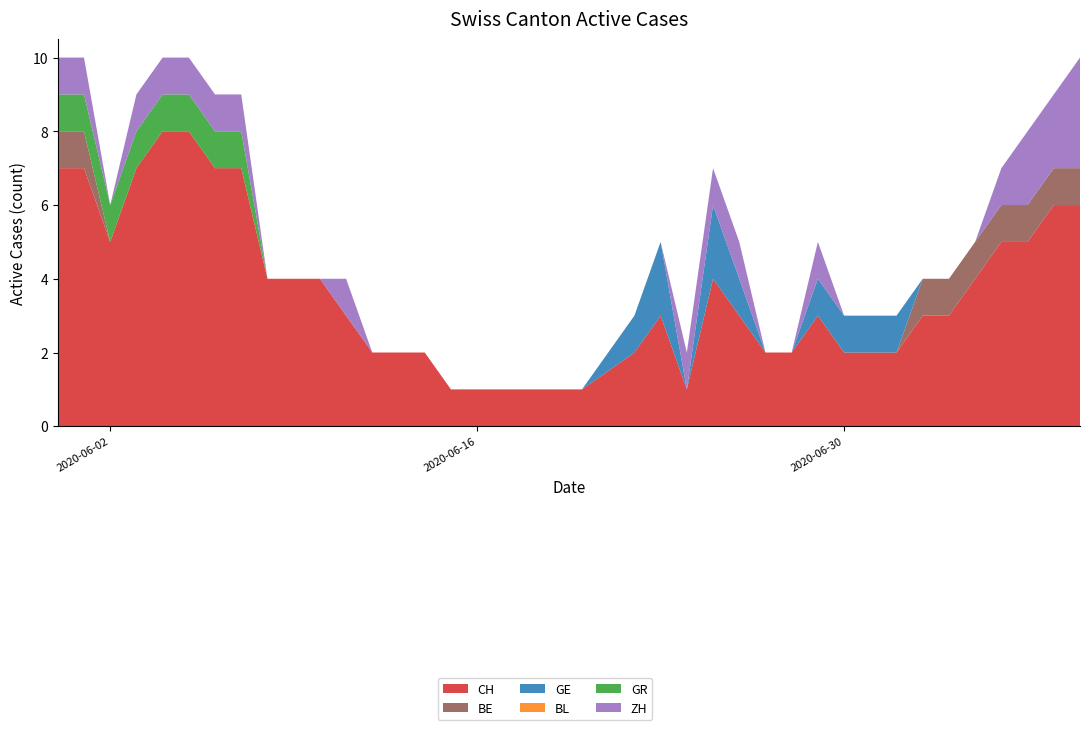

Reading left to right, extract all data points from this chart.

CH: 7	7	5	7	8	8	7	7	4	4	4	3	2	2	2	1	1	1	1	1	1	2	3	1	4	3	2	2	3	2	2	2	3	3	4	5	5	6	6	6
BE: 1	1	0	0	0	0	0	0	0	0	0	0	0	0	0	0	0	0	0	0	0	0	0	0	0	0	0	0	0	0	0	0	1	1	1	1	1	1	1	1
GE: 0	0	0	0	0	0	0	0	0	0	0	0	0	0	0	0	0	0	0	0	0	1	2	0	2	1	0	0	1	1	1	1	0	0	0	0	0	0	0	0
BL: 0	0	0	0	0	0	0	0	0	0	0	0	0	0	0	0	0	0	0	0	0	0	0	0	0	0	0	0	0	0	0	0	0	0	0	0	0	0	0	0
GR: 1	1	1	1	1	1	1	1	0	0	0	0	0	0	0	0	0	0	0	0	0	0	0	0	0	0	0	0	0	0	0	0	0	0	0	0	0	0	0	0
ZH: 1	1	0	1	1	1	1	1	0	0	0	1	0	0	0	0	0	0	0	0	0	0	0	1	1	1	0	0	1	0	0	0	0	0	0	1	2	2	3	3